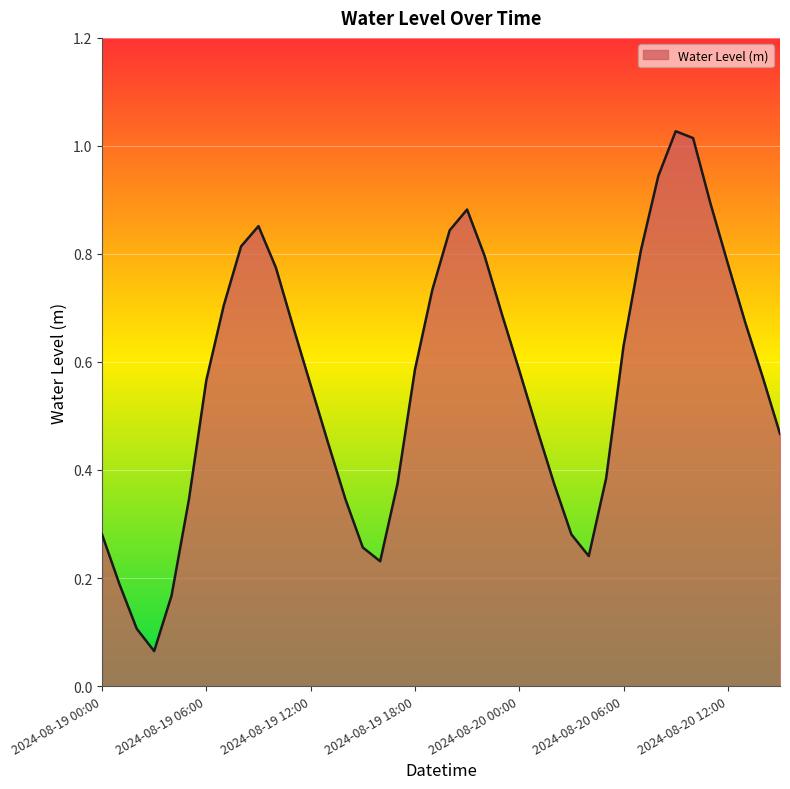

At which label is the value closest to 0?

2024-08-19 03:00